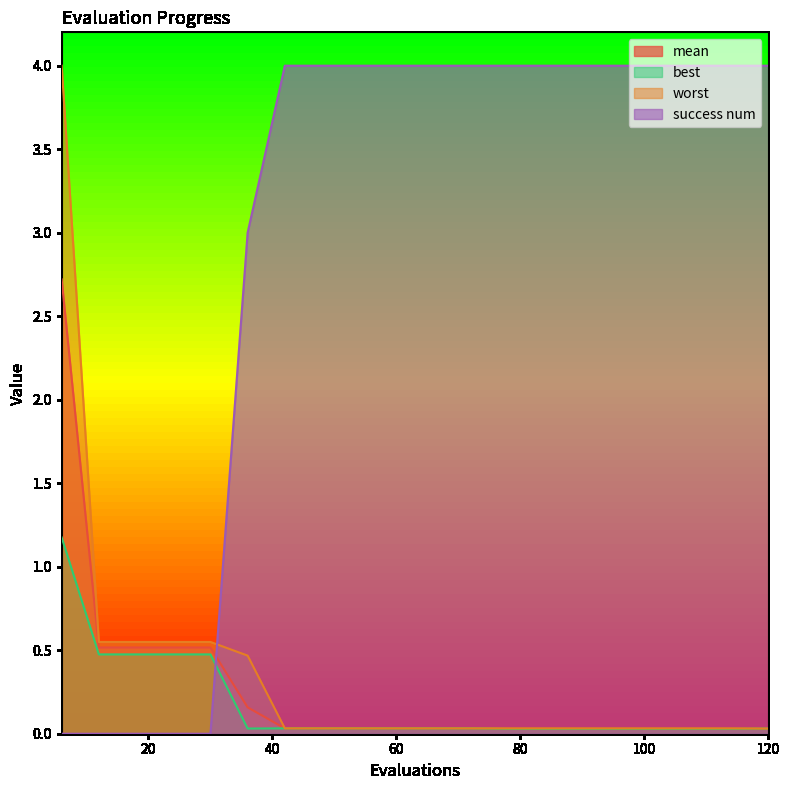

What is the maximum value shown in the chart?

4.0